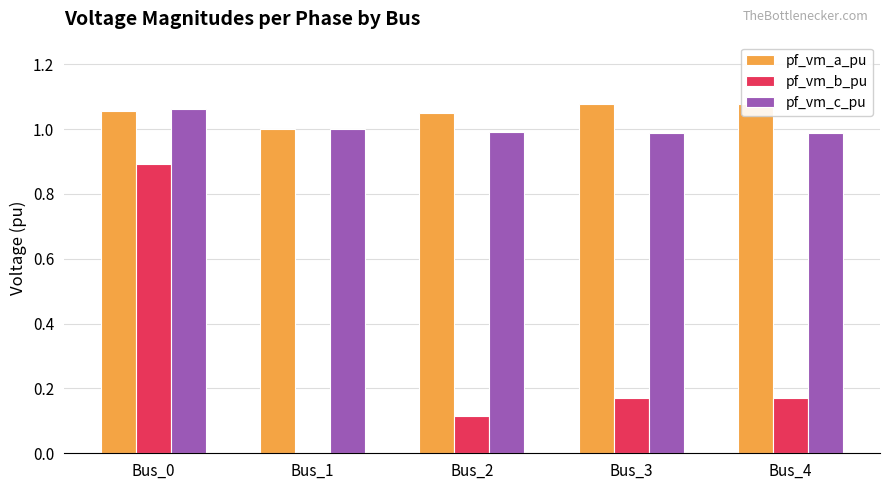

What is the highest value of the pf_vm_c_pu series?

1.1